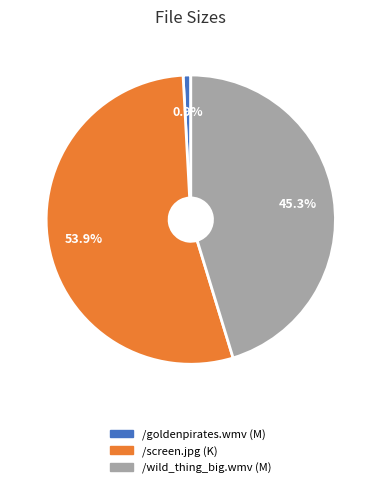

What is the smallest slice in the pie chart?

/goldenpirates.wmv (M)